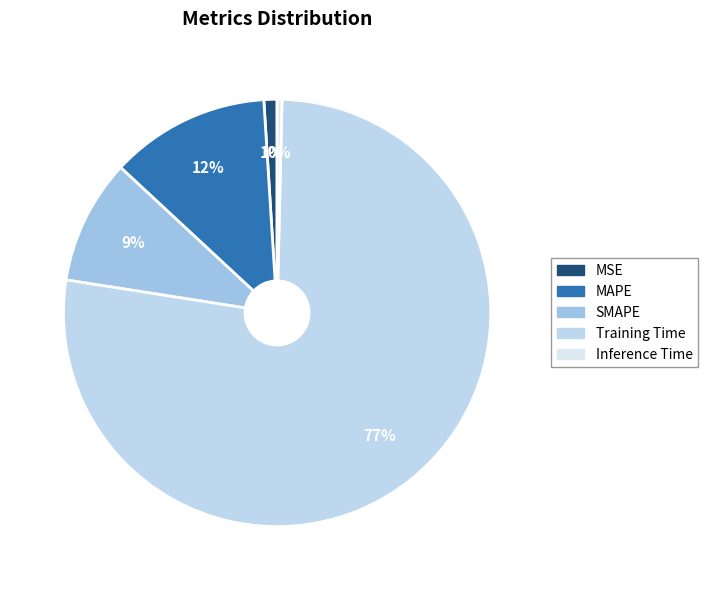

To the nearest percent, what is the difference between the largest and smallest slice percentages?

77%